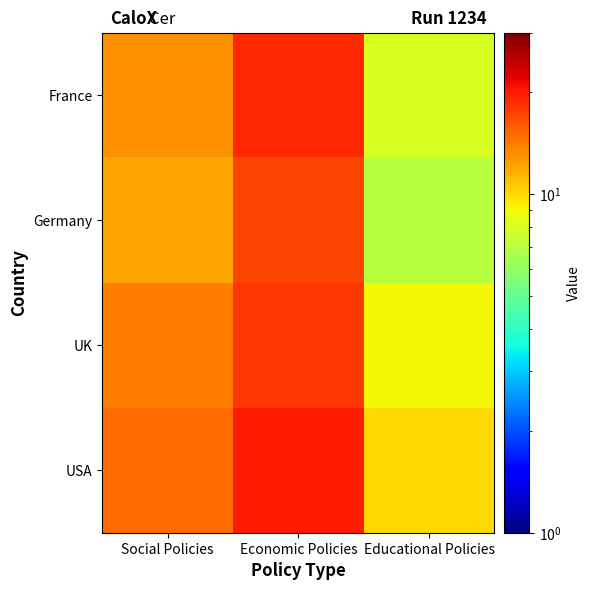

Which series changed the most between Social Policies and Educational Policies?

USA